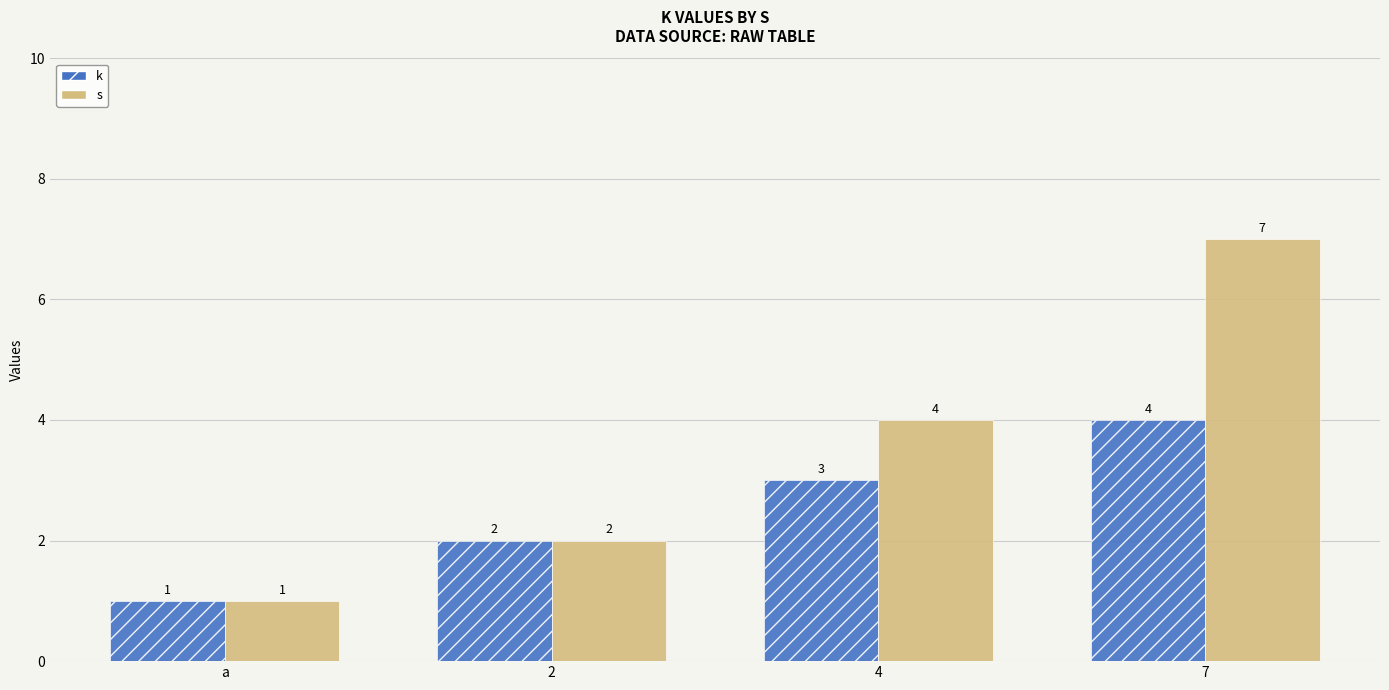

Reading right to left, what are all the values shown in this chart?

k: 7=4	4=3	2=2	a=1
s: 7=7	4=4	2=2	a=1